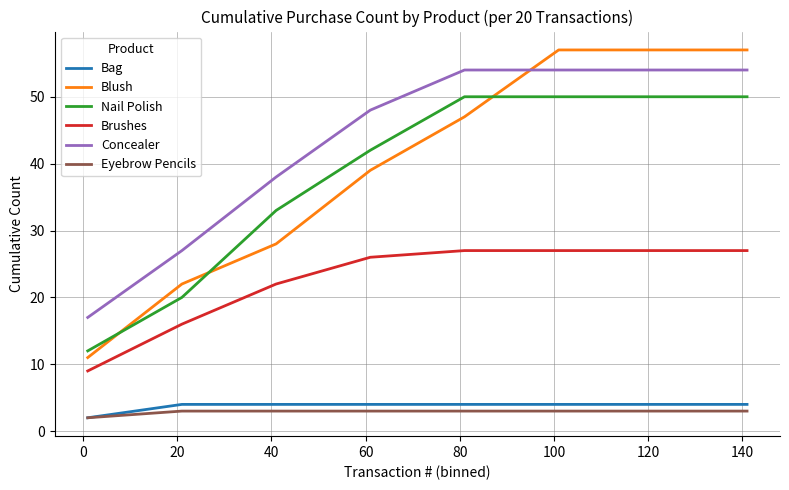

True or false: Blush and Eyebrow Pencils intersect in this chart.

False